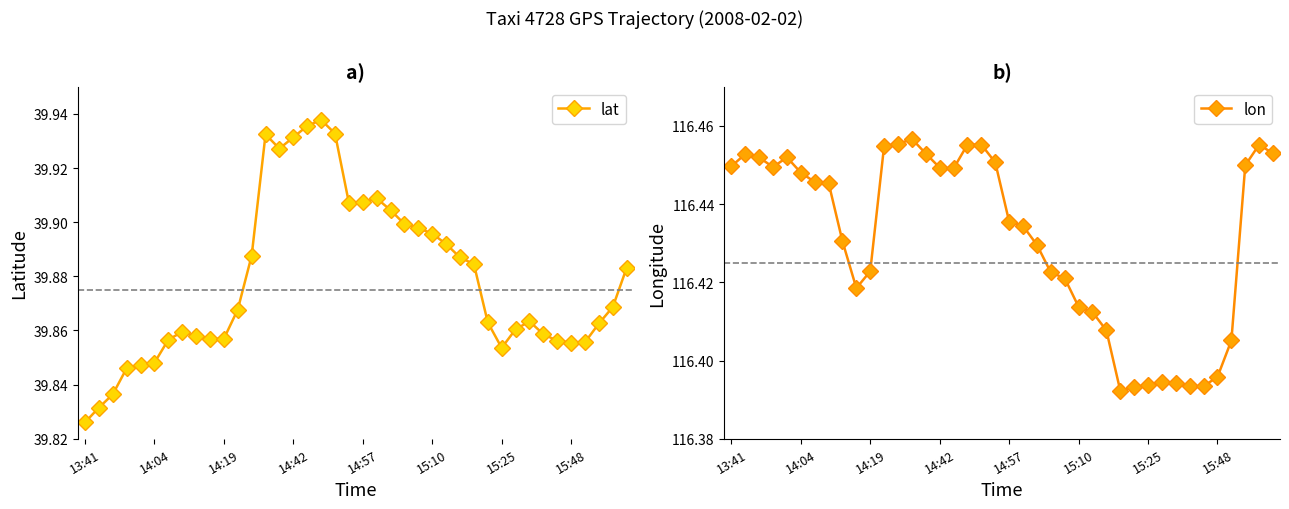

At which label does lat reach its minimum?

13:41